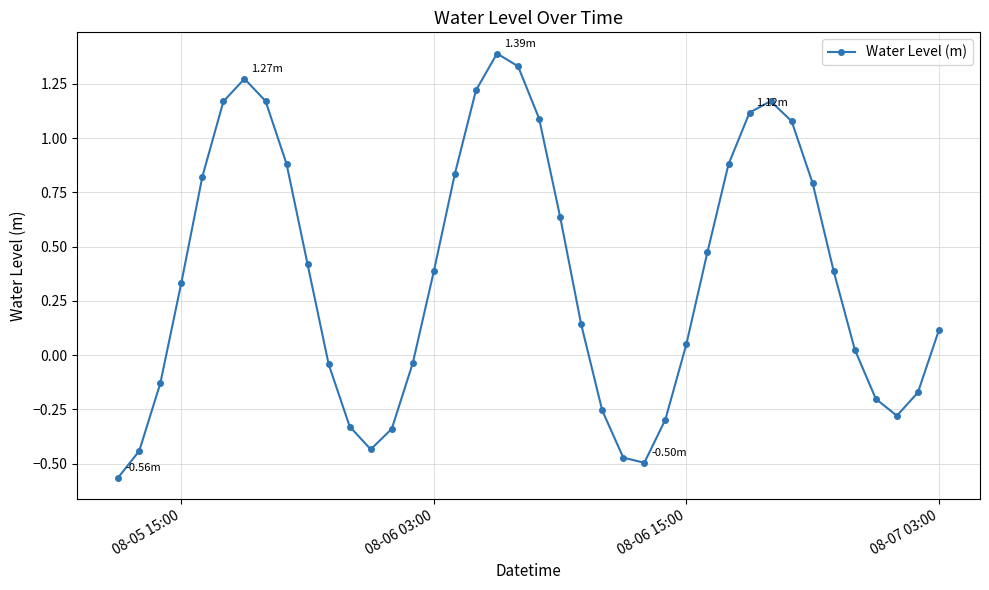

Count the number of categories in the chart.

40